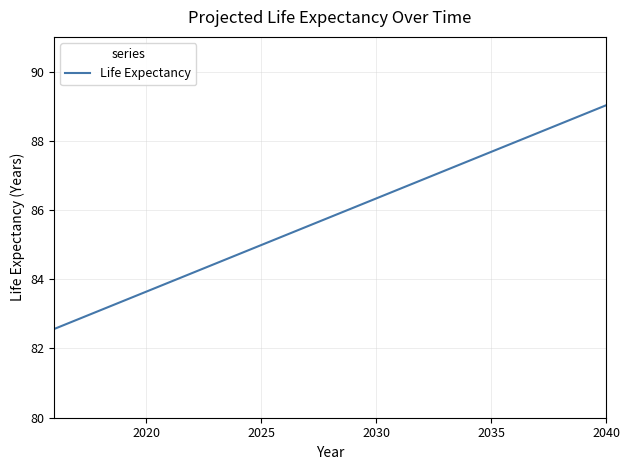

Reading right to left, list all the values displayed in this chart.

89.0	88.8	88.5	88.2	87.9	87.7	87.4	87.1	86.9	86.6	86.3	86.1	85.8	85.5	85.3	85.0	84.7	84.4	84.2	83.9	83.6	83.4	83.1	82.8	82.6